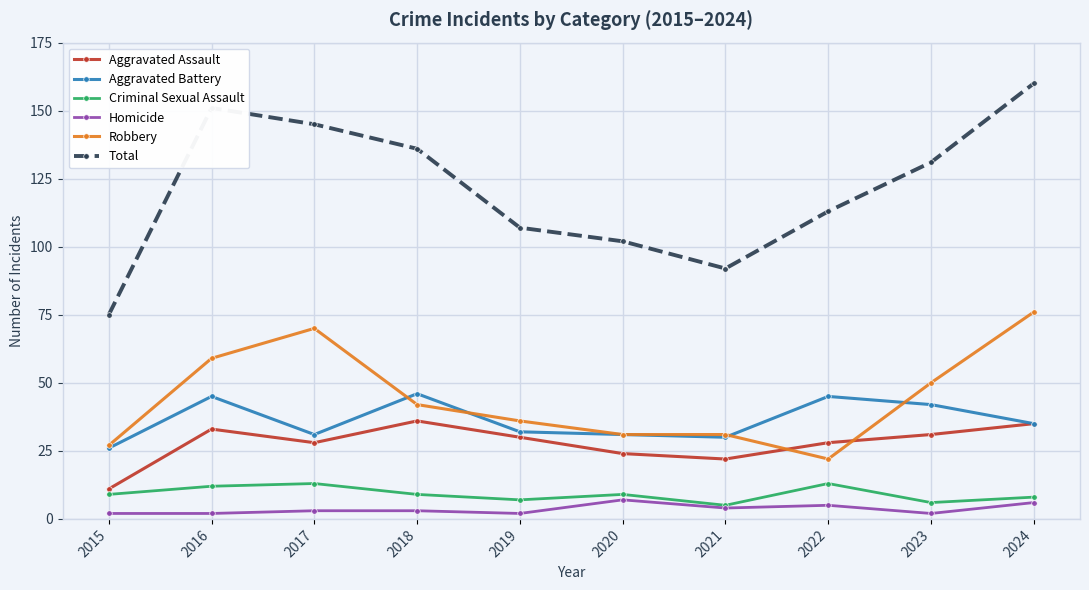

At which category is the sum across all series the highest?

2024